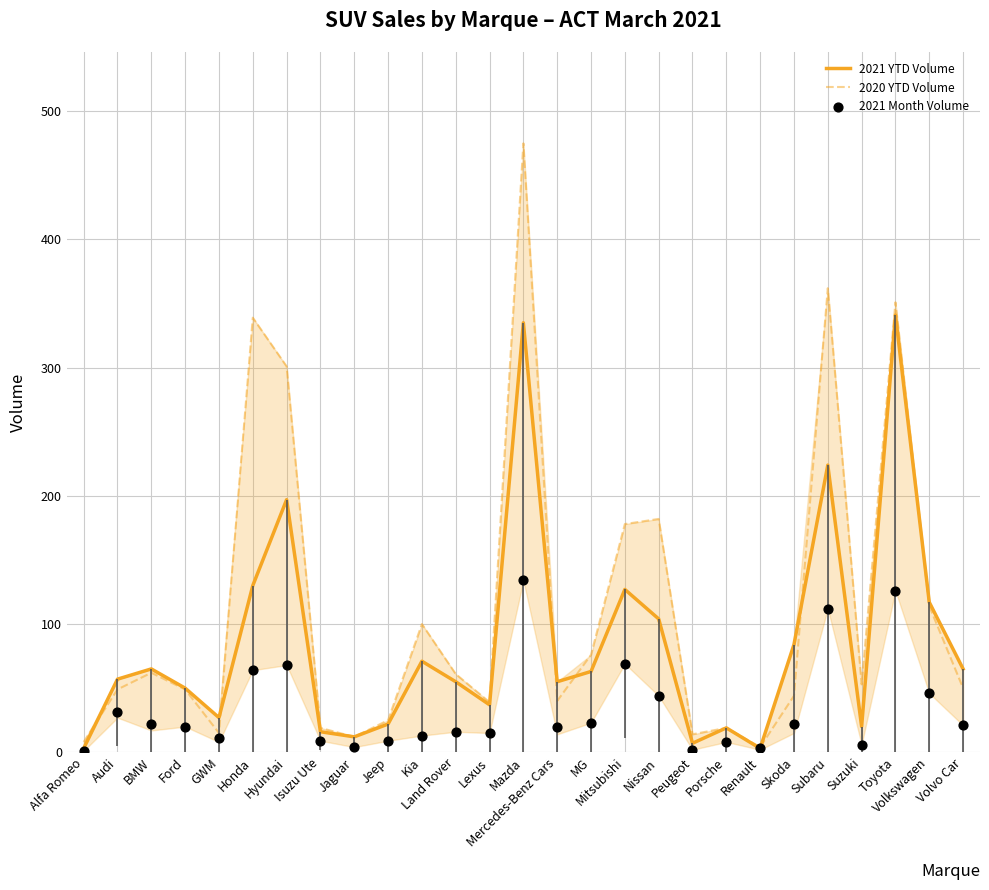

Which series has the widest spread of Y values?

2020 YTD Volume